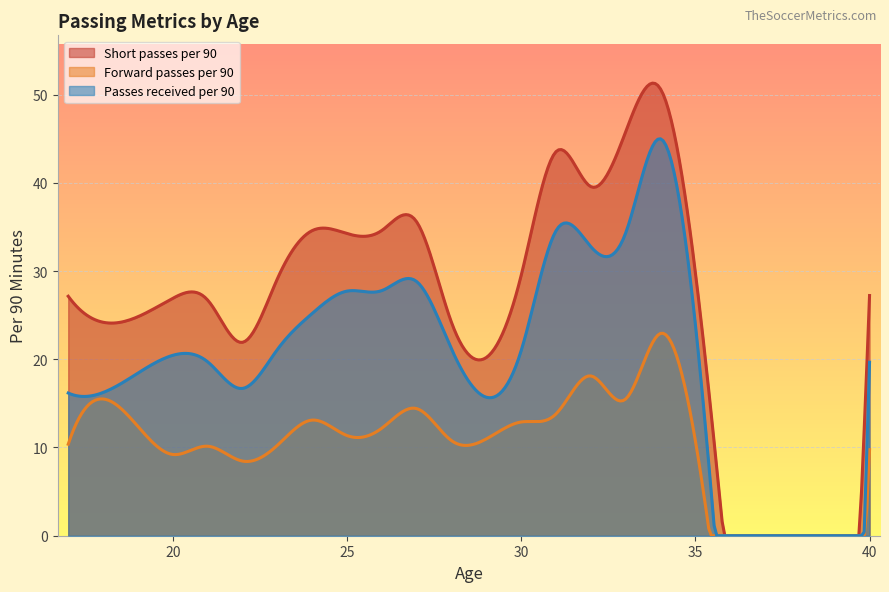

What is the minimum value shown in the chart?

0.0